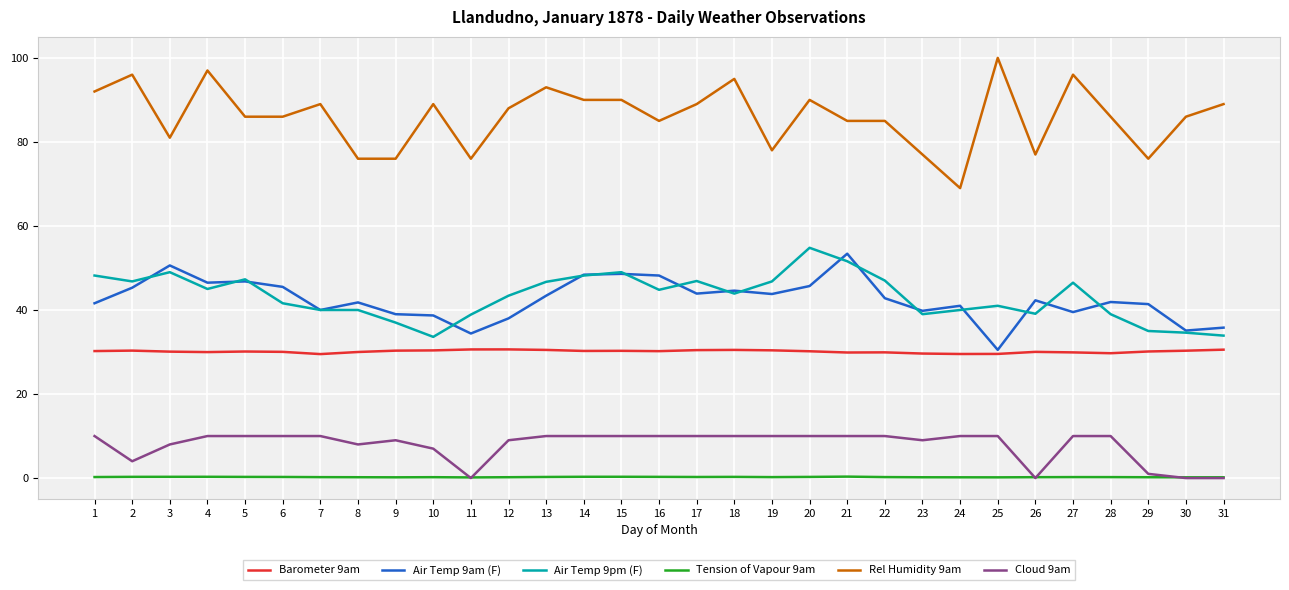

What is the maximum value for Tension of Vapour 9am?

0.3